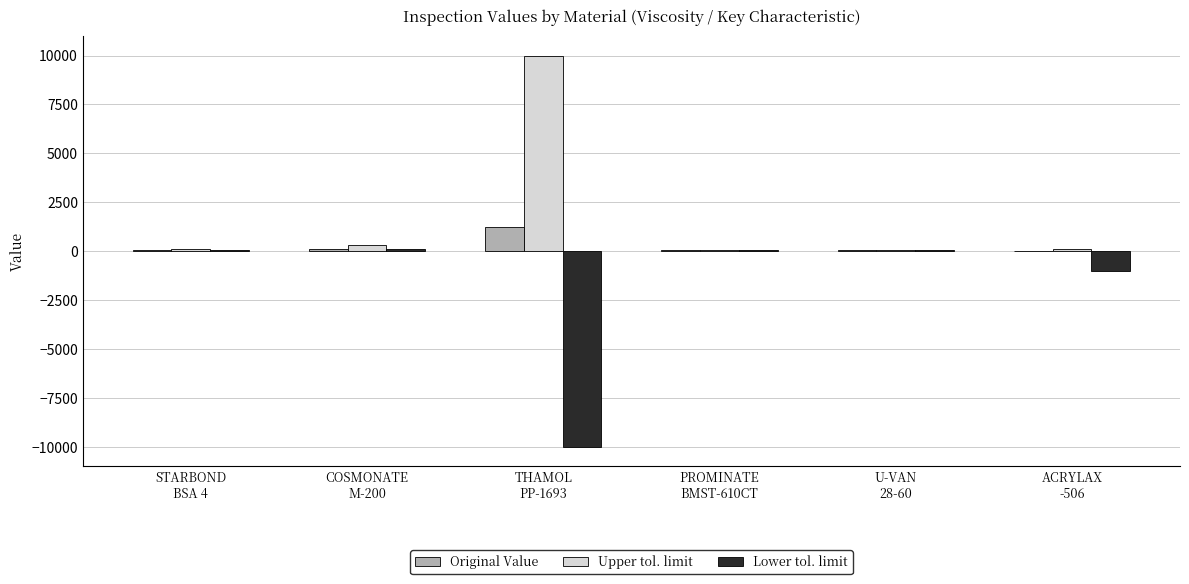

Count the number of data series in this chart.

3